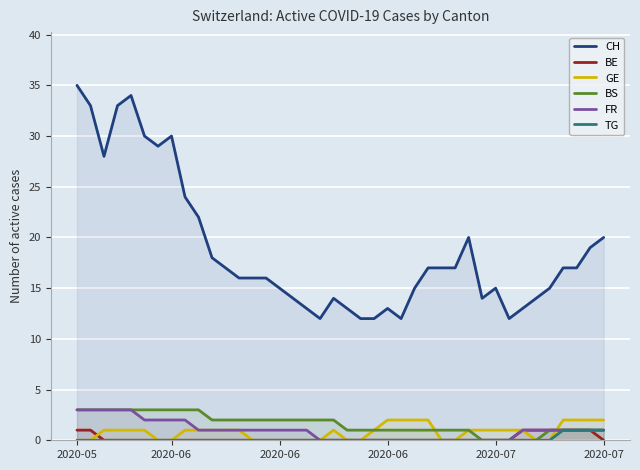

True or false: CH has a value of 9 at 2020-07.

False